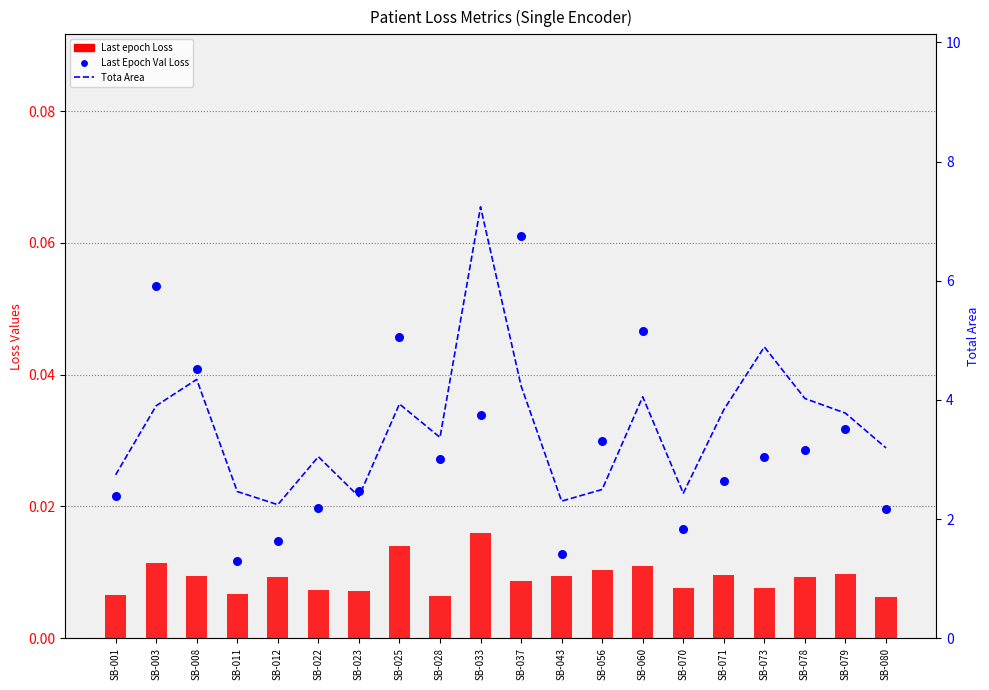

Which series has the largest total across all categories?

Tota Area